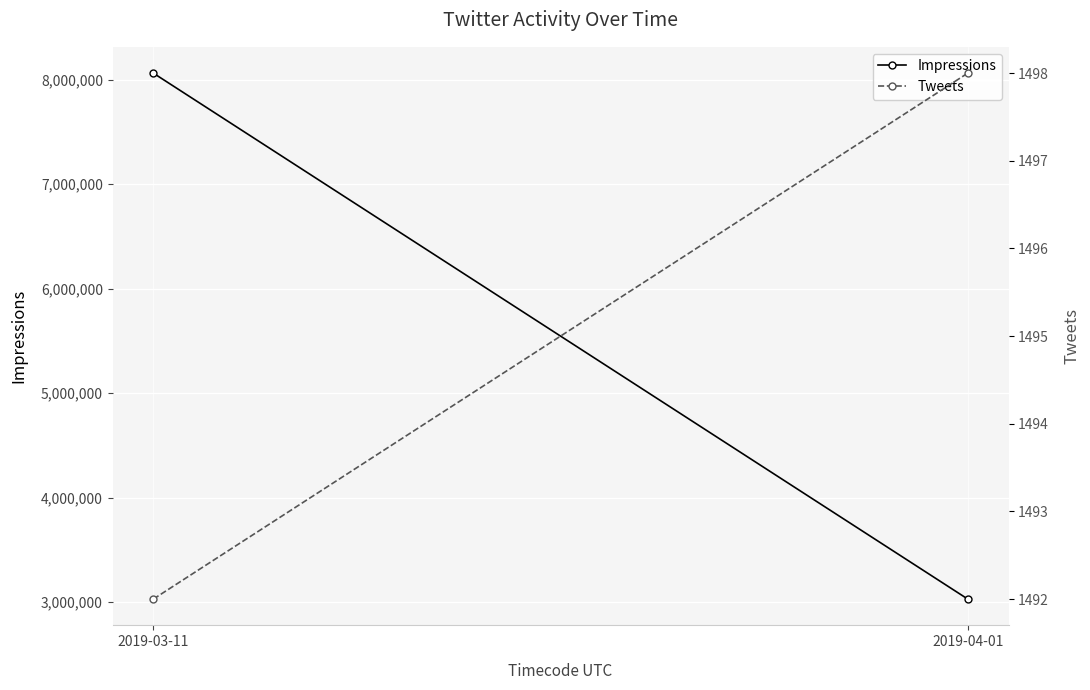

At which label is Impressions closest to 5545430?

2019-04-01